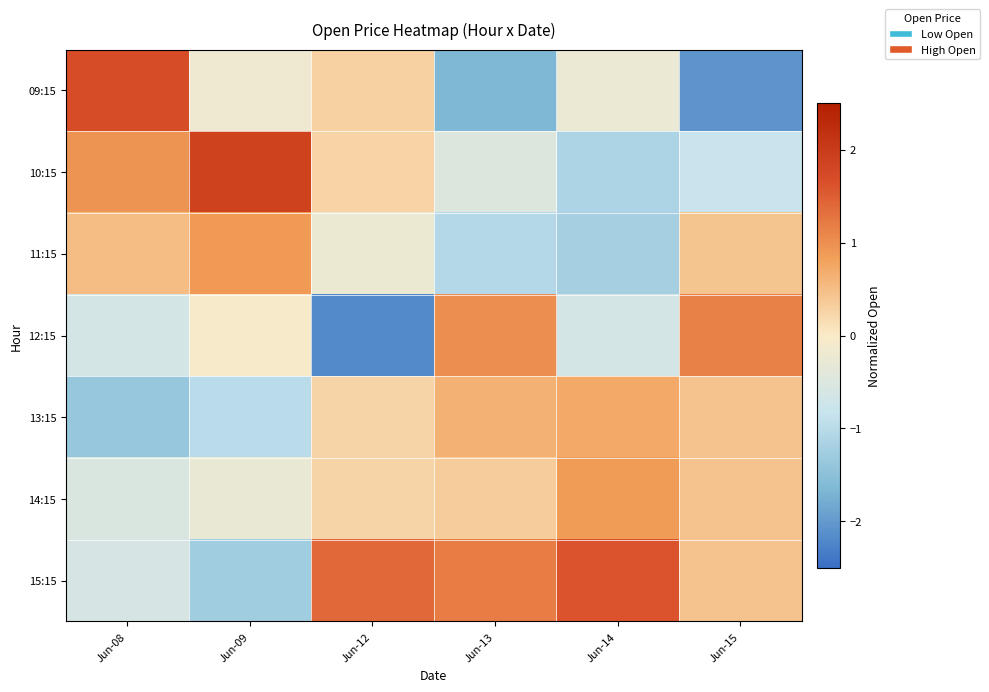

Reading left to right, what are all the values shown in this chart?

09:15: Jun-08=1.7	Jun-09=-0.2	Jun-12=0.3	Jun-13=-1.7	Jun-14=-0.3	Jun-15=-2.1
10:15: Jun-08=0.9	Jun-09=1.9	Jun-12=0.3	Jun-13=-0.5	Jun-14=-1.1	Jun-15=-0.8
11:15: Jun-08=0.5	Jun-09=0.9	Jun-12=-0.2	Jun-13=-1.0	Jun-14=-1.2	Jun-15=0.4
12:15: Jun-08=-0.6	Jun-09=-0.1	Jun-12=-2.2	Jun-13=1.0	Jun-14=-0.6	Jun-15=1.2
13:15: Jun-08=-1.4	Jun-09=-1.0	Jun-12=0.2	Jun-13=0.6	Jun-14=0.7	Jun-15=0.4
14:15: Jun-08=-0.5	Jun-09=-0.3	Jun-12=0.2	Jun-13=0.3	Jun-14=0.9	Jun-15=0.4
15:15: Jun-08=-0.6	Jun-09=-1.3	Jun-12=1.4	Jun-13=1.2	Jun-14=1.6	Jun-15=0.4